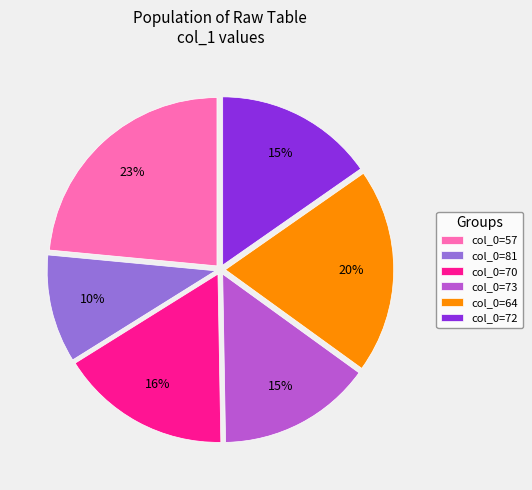

To the nearest percent, what portion does col_0=64 represent?

20%